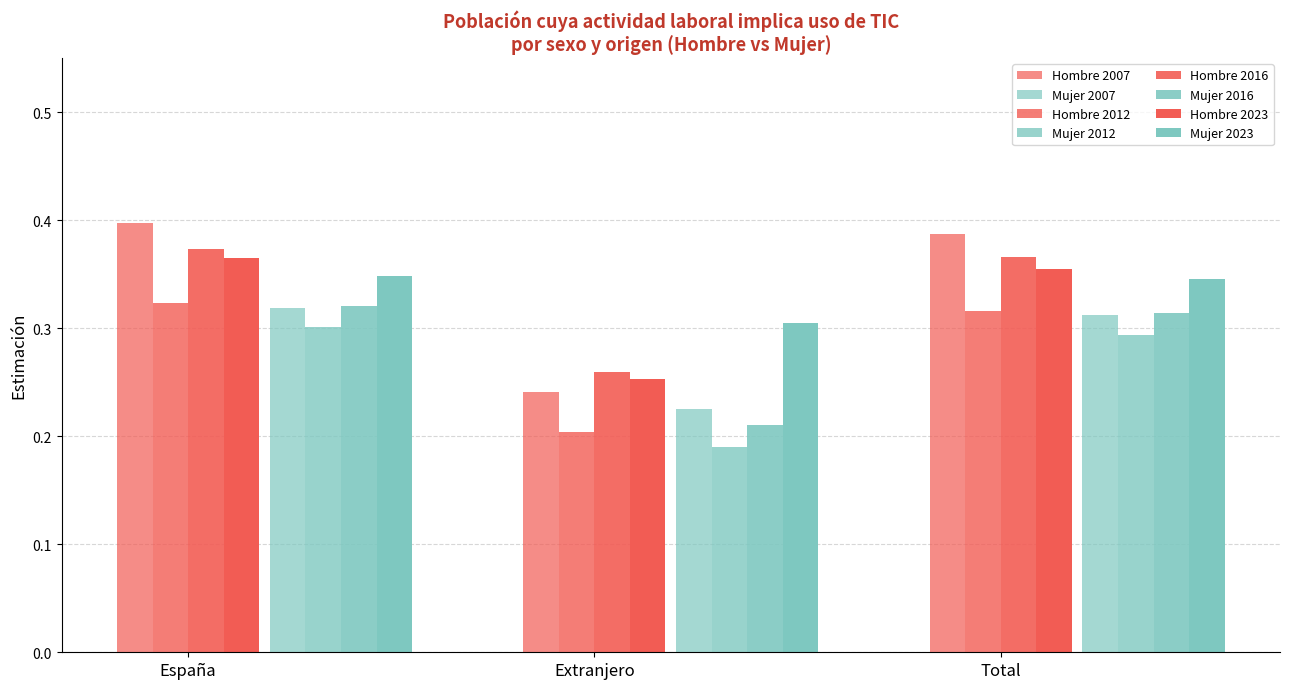

How many distinct data groups are displayed?

8